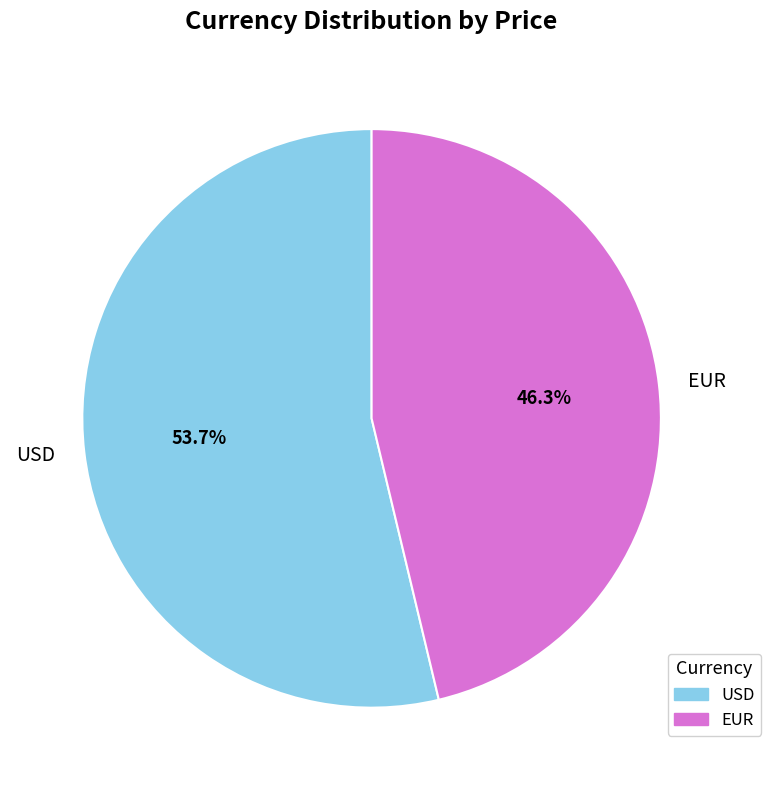

Which slice is the largest?

USD